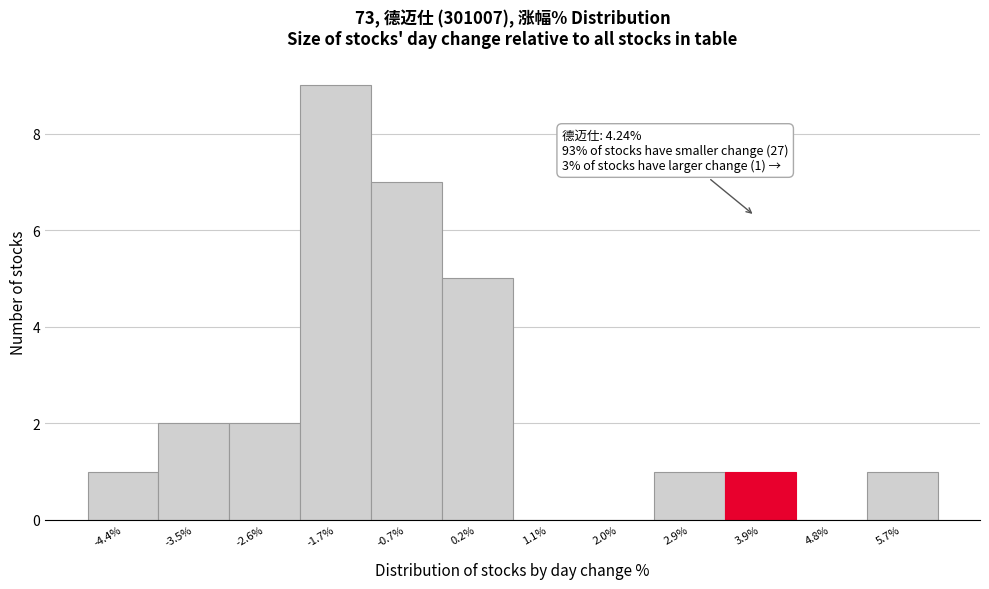

Reading left to right, what are all the values shown in this chart?

-4.4%=1	-3.5%=2	-2.6%=2	-1.7%=9	-0.7%=7	0.2%=5	1.1%=0	2.0%=0	2.9%=1	3.9%=1	4.8%=0	5.7%=1